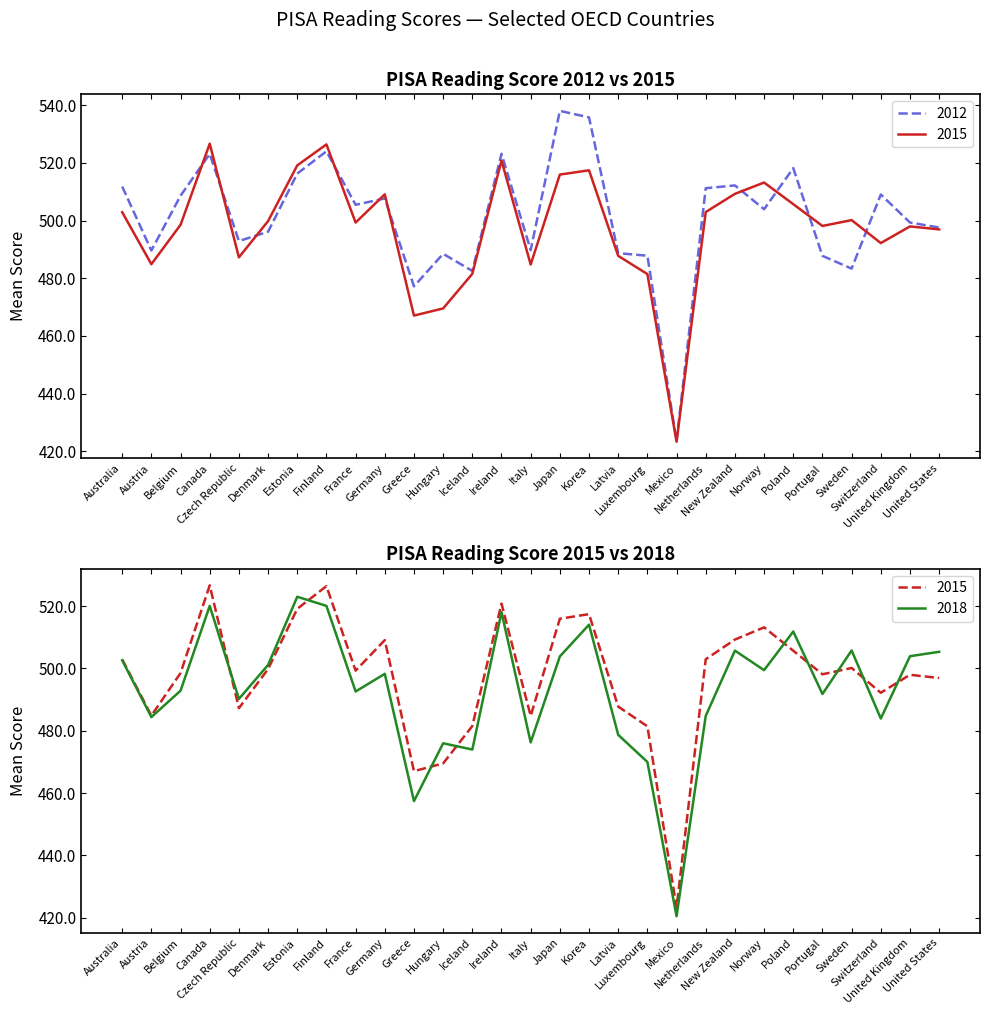

Reading right to left, list all the values displayed in this chart.

2012: 497.6	499.3	509.0	483.3	487.8	518.2	503.9	512.2	511.2	423.6	487.8	488.7	535.8	538.1	489.8	523.2	482.5	488.5	477.2	507.7	505.5	524.0	516.3	496.1	492.9	523.1	508.6	489.6	511.8
2015: 496.9	498.0	492.2	500.2	498.1	505.7	513.2	509.3	503.0	423.3	481.4	487.8	517.4	516.0	484.8	520.8	481.5	469.5	467.0	509.1	499.3	526.4	519.1	499.8	487.3	526.7	498.5	484.9	502.9
2018: 505.4	503.9	483.9	505.8	491.8	511.9	499.5	505.7	484.8	420.5	470.0	478.7	514.1	503.9	476.3	518.1	474.0	476.0	457.4	498.3	492.6	520.1	523.0	501.1	490.2	520.1	492.9	484.4	502.6